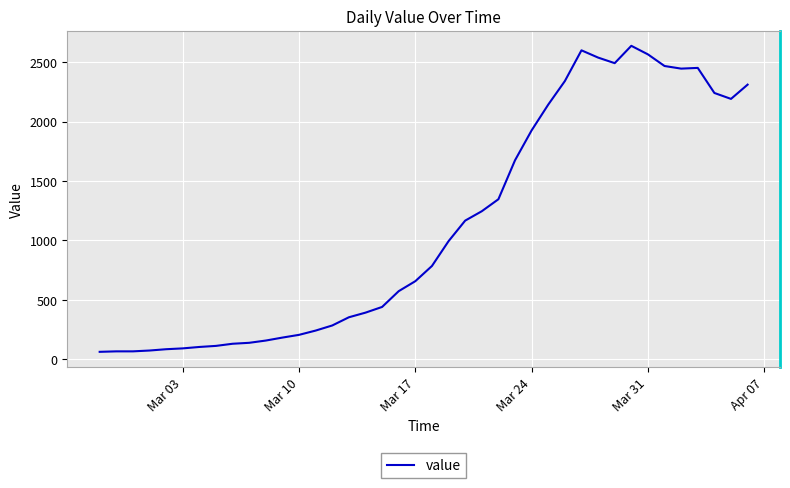

What is the greatest value displayed?

2638